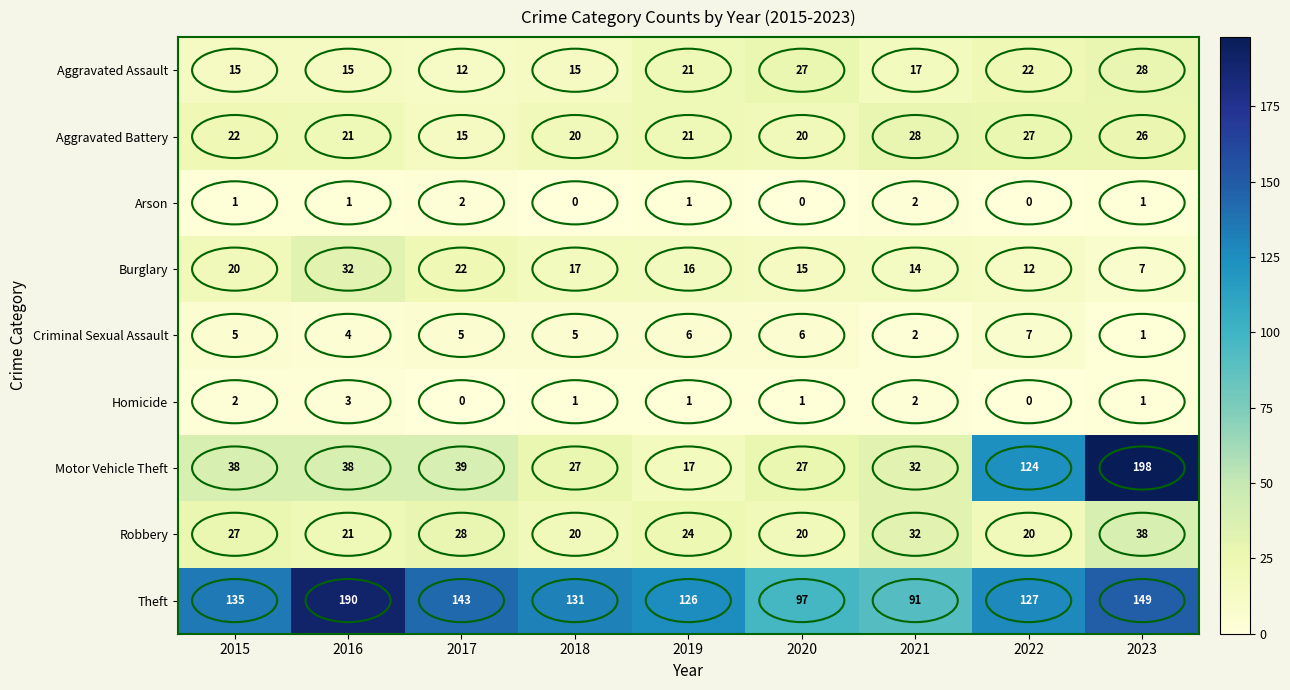

At which category is the sum across all series the highest?

2023